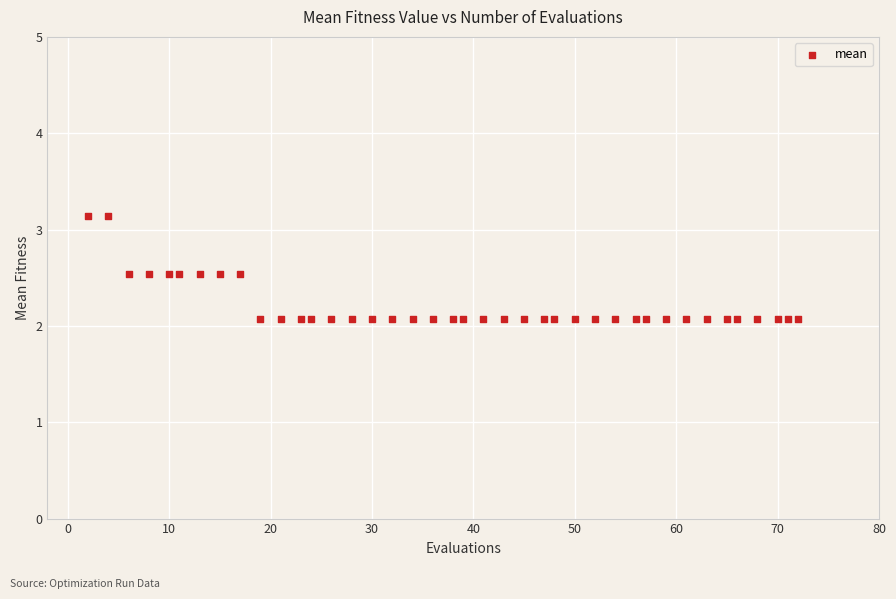

What is the range of X values (max minus min)?

70.0